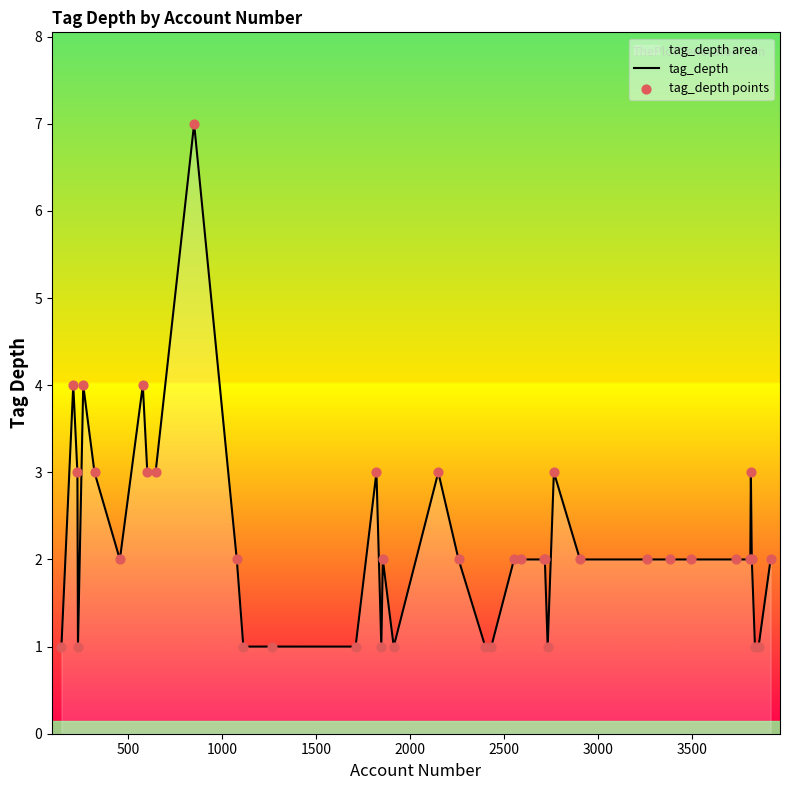

What is the difference between the maximum and minimum values?

6